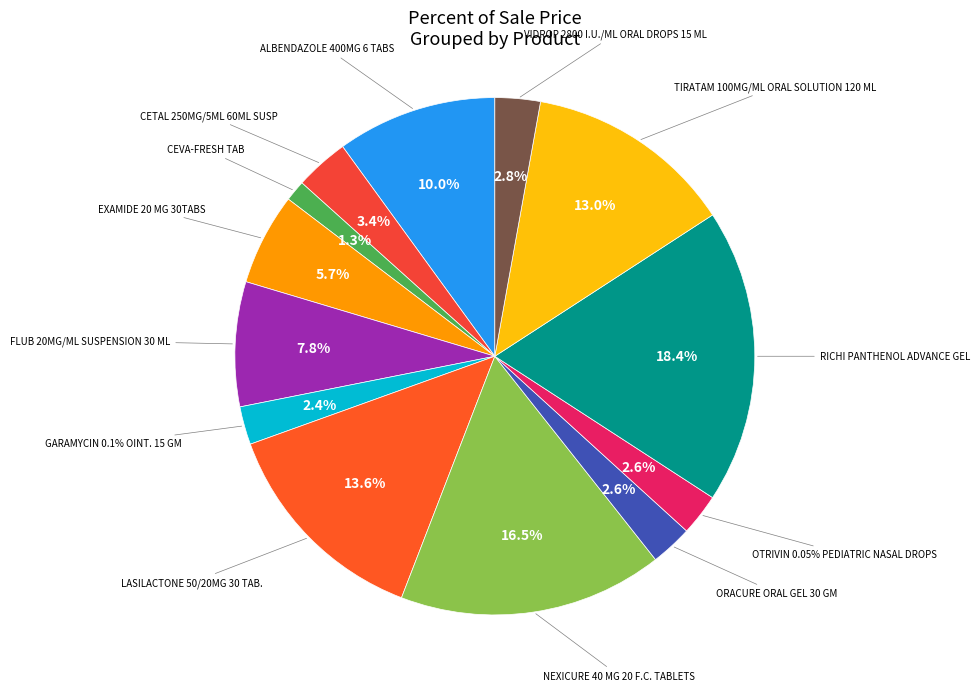

How many segments does this pie chart have?

13